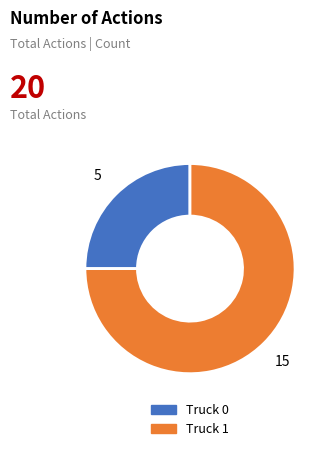

Which has a higher value, Truck 0 or Truck 1?

Truck 1